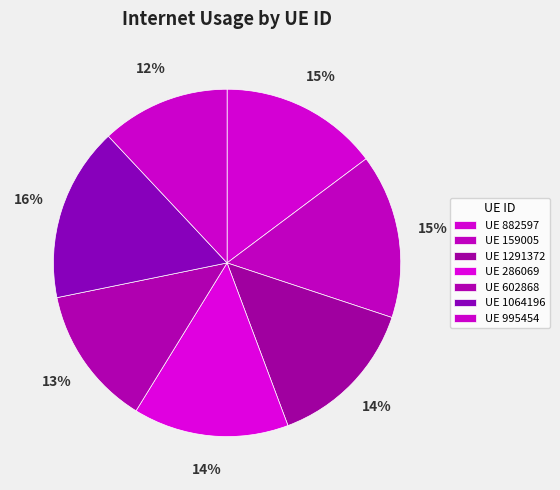

Is there any slice that represents more than half of the pie?

No